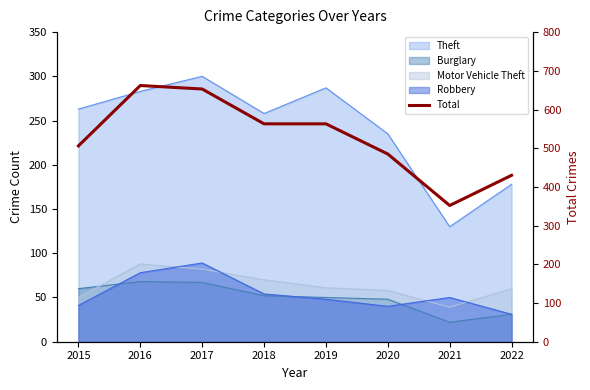

What is the difference between the values at 2019 and 2022?

133